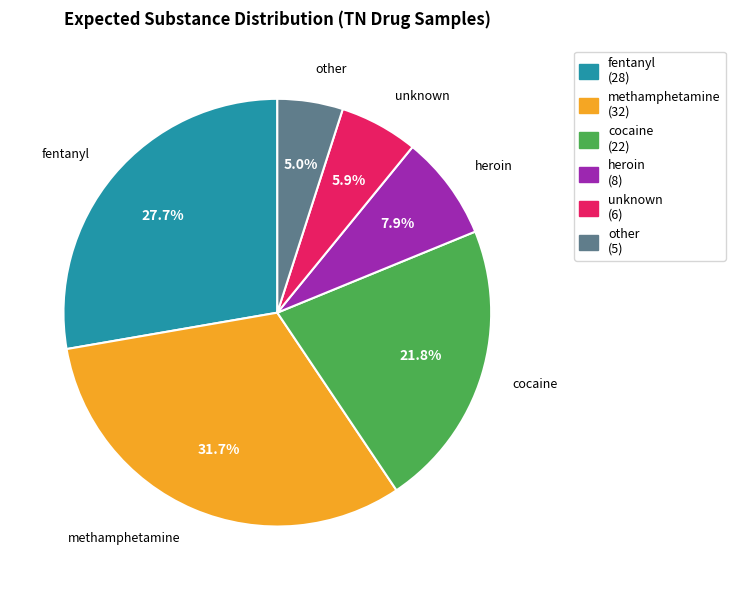

To the nearest percent, what portion does methamphetamine represent?

32%